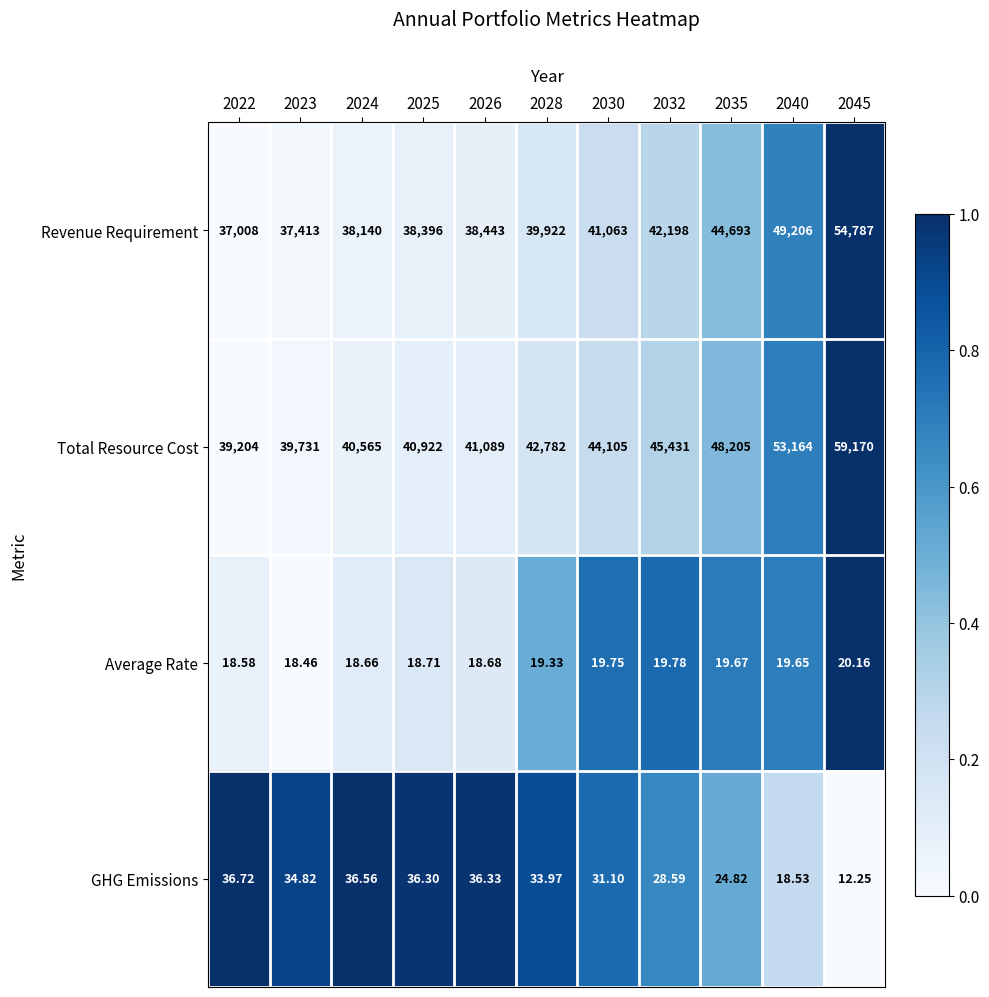

Count the number of categories in the chart.

11